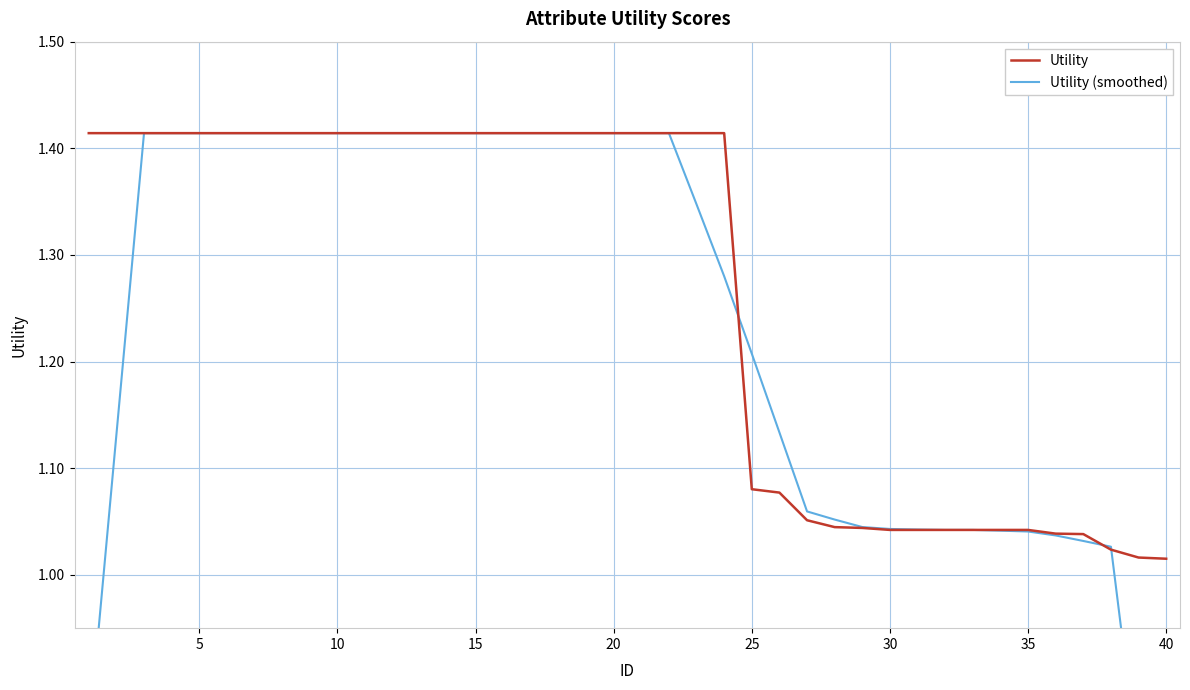

True or false: Utility (smoothed) has more than 1 interior local peaks.

False